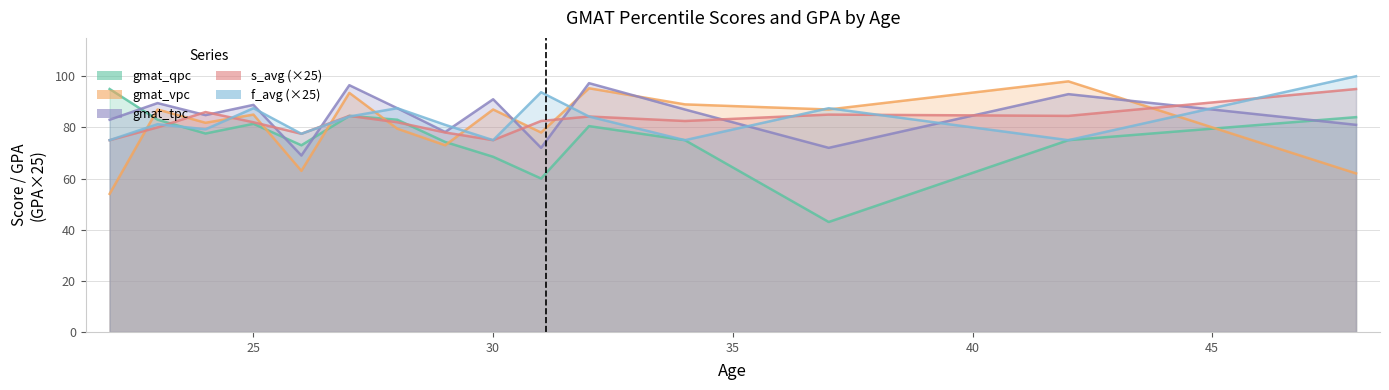

Is the value of gmat_vpc at 32 greater than the value of f_avg at 27?

Yes